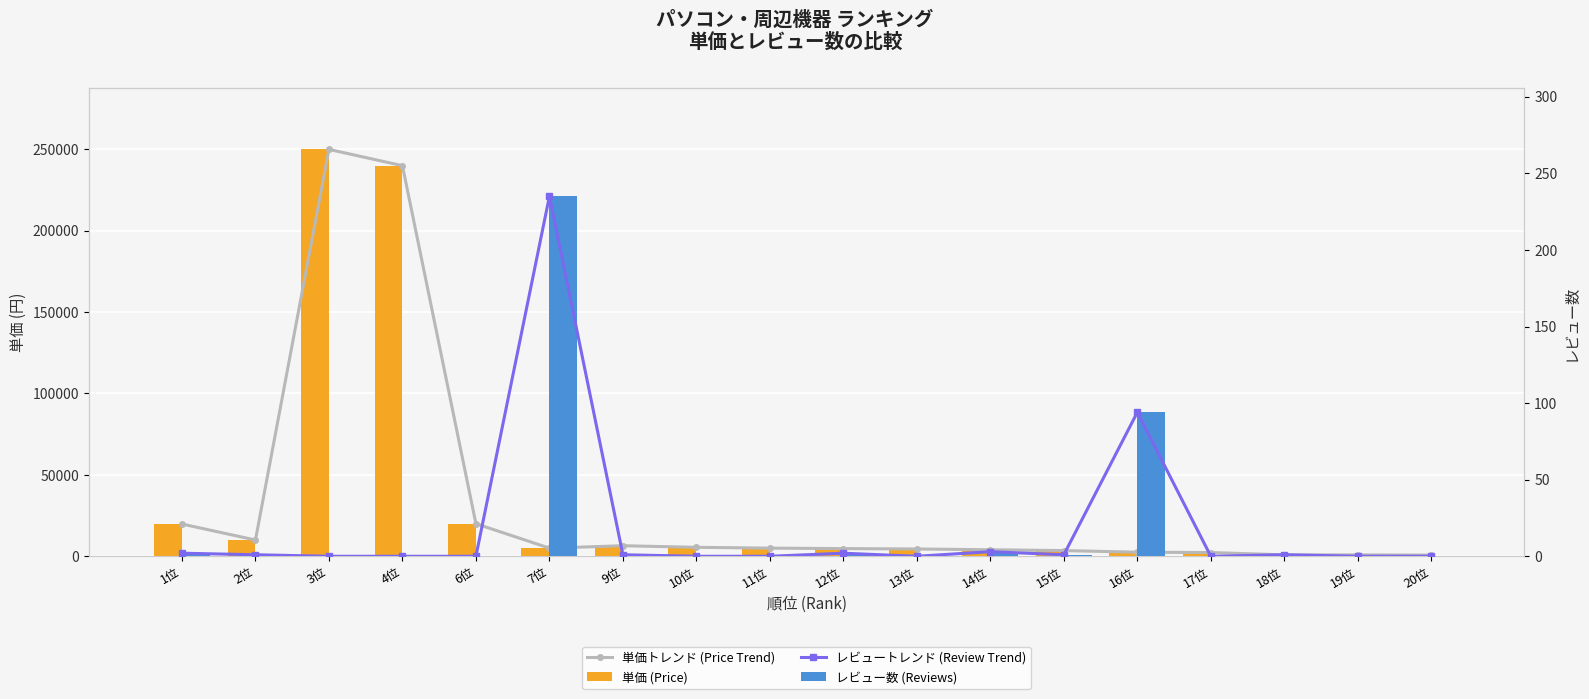

What is the label of the 8th bar from the left?

10位